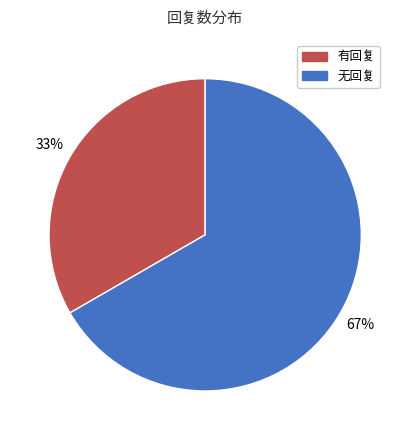

Count the number of slices in the pie.

2